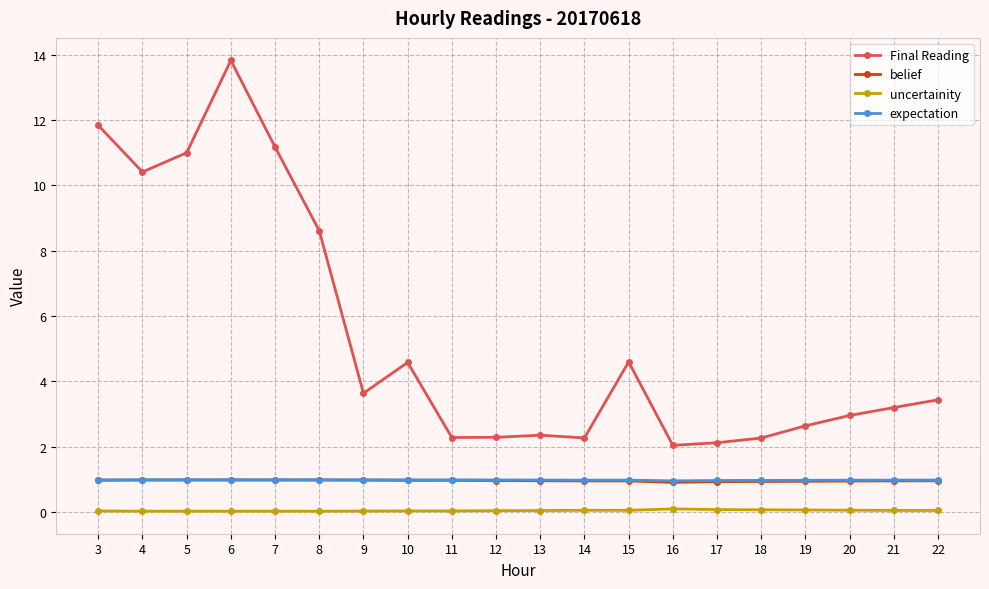

What is the maximum value for Final Reading?

13.8